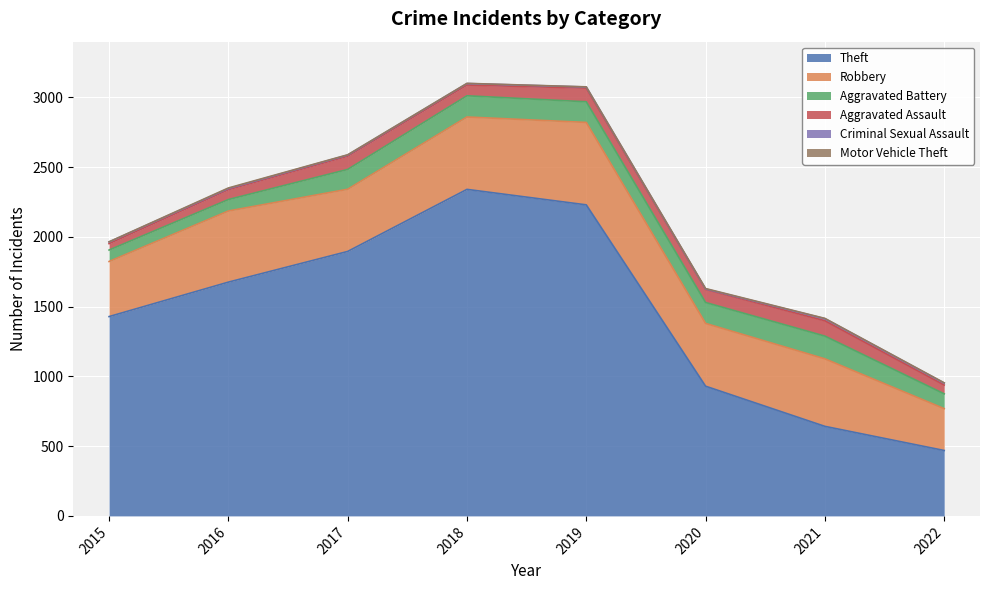

Where is the first local maximum for Theft?

2018